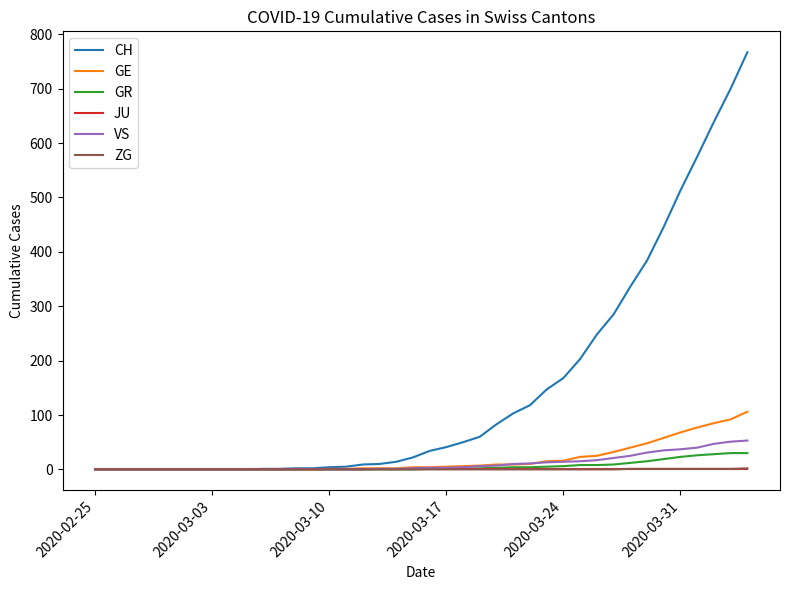

How many categories are shown in the chart?

40